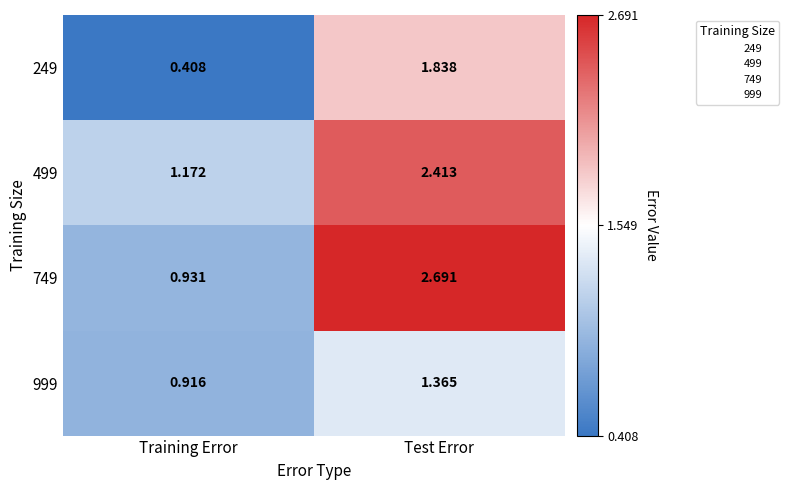

Is the value of 249 at Training Error greater than the value of 749 at Training Error?

No